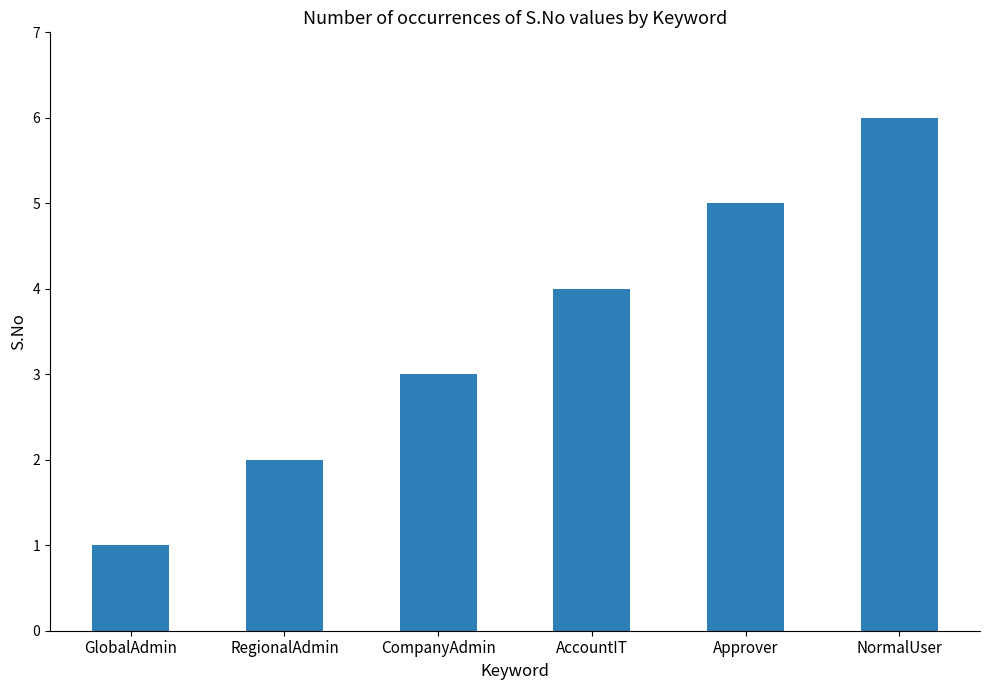

What position from the left is CompanyAdmin?

3